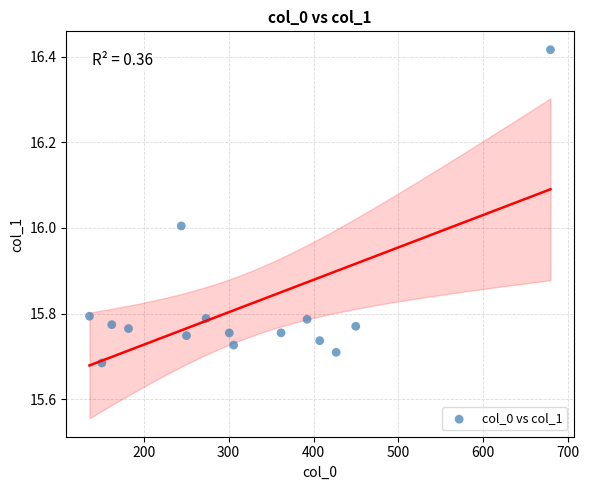

What is the range of Y values (max minus min)?

0.7